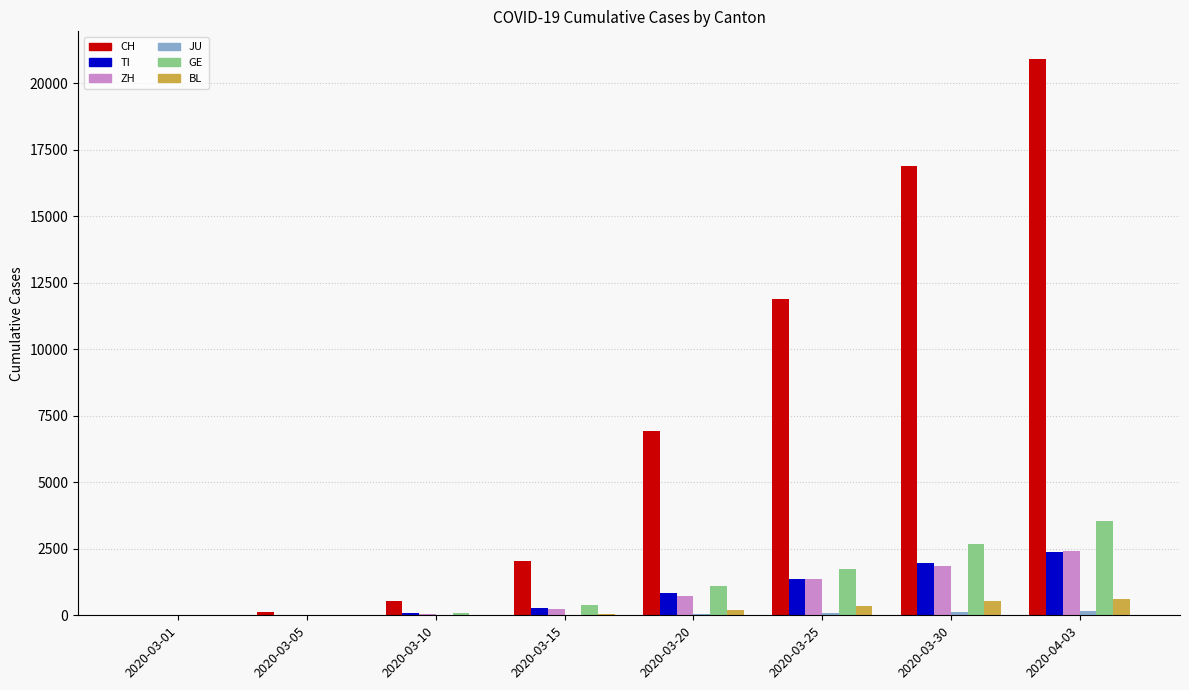

Which series changed the most between 2020-03-20 and 2020-03-25?

CH